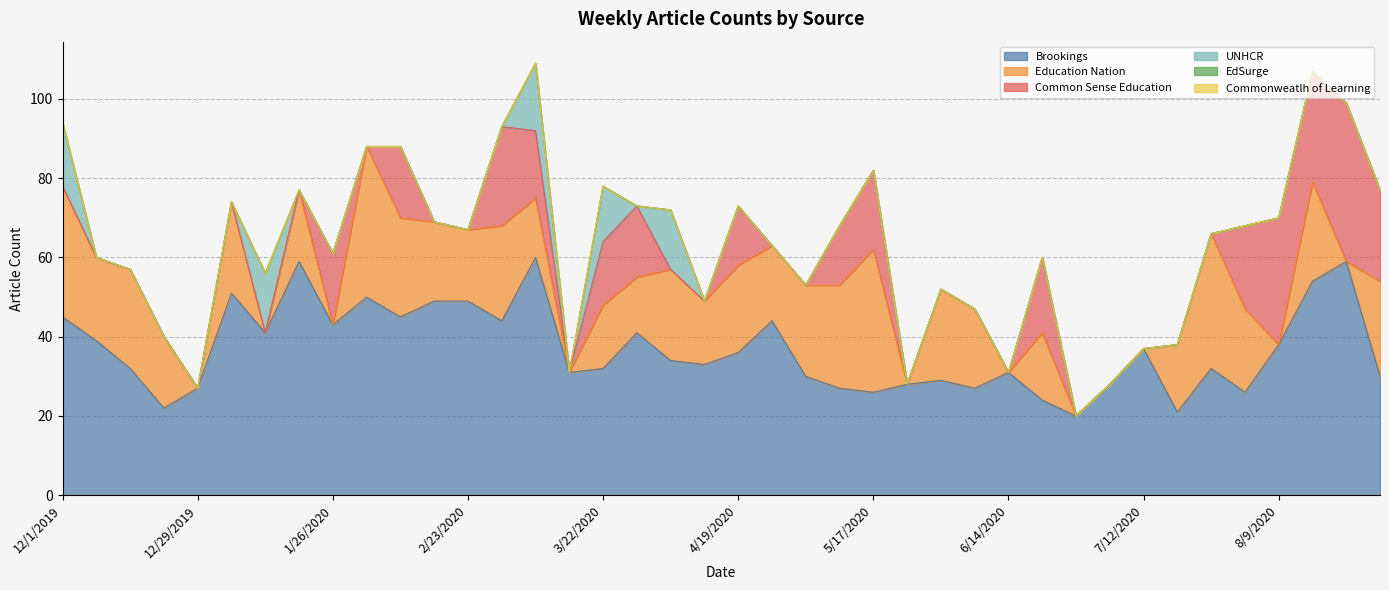

Reading left to right, list all the values displayed in this chart.

Brookings: 45	39	32	22	27	51	41	59	43	50	45	49	49	44	60	31	32	41	34	33	36	44	30	27	26	28	29	27	31	24	20	28	37	21	32	26	38	54	59	30
Education Nation: 33	21	25	18	0	23	0	18	0	38	25	20	18	24	15	0	16	14	23	16	22	19	23	26	36	0	23	20	0	17	0	0	0	17	34	21	0	25	0	24
Common Sense Education: 0	0	0	0	0	0	0	0	18	0	18	0	0	25	17	0	16	18	0	0	15	0	0	15	20	0	0	0	0	19	0	0	0	0	0	21	32	28	40	23
UNHCR: 16	0	0	0	0	0	15	0	0	0	0	0	0	0	17	0	14	0	15	0	0	0	0	0	0	0	0	0	0	0	0	0	0	0	0	0	0	0	0	0
EdSurge: 0	0	0	0	0	0	0	0	0	0	0	0	0	0	0	0	0	0	0	0	0	0	0	0	0	0	0	0	0	0	0	0	0	0	0	0	0	0	0	0
Commonweatlh of Learning: 0	0	0	0	0	0	0	0	0	0	0	0	0	0	0	0	0	0	0	0	0	0	0	0	0	0	0	0	0	0	0	0	0	0	0	0	0	0	0	0